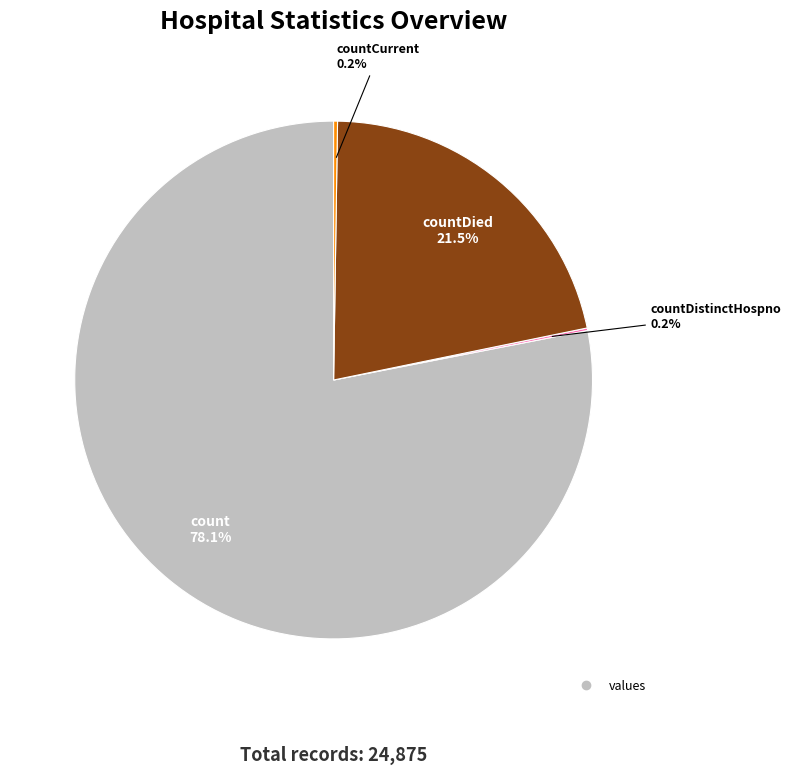

Does any single category account for the majority?

Yes